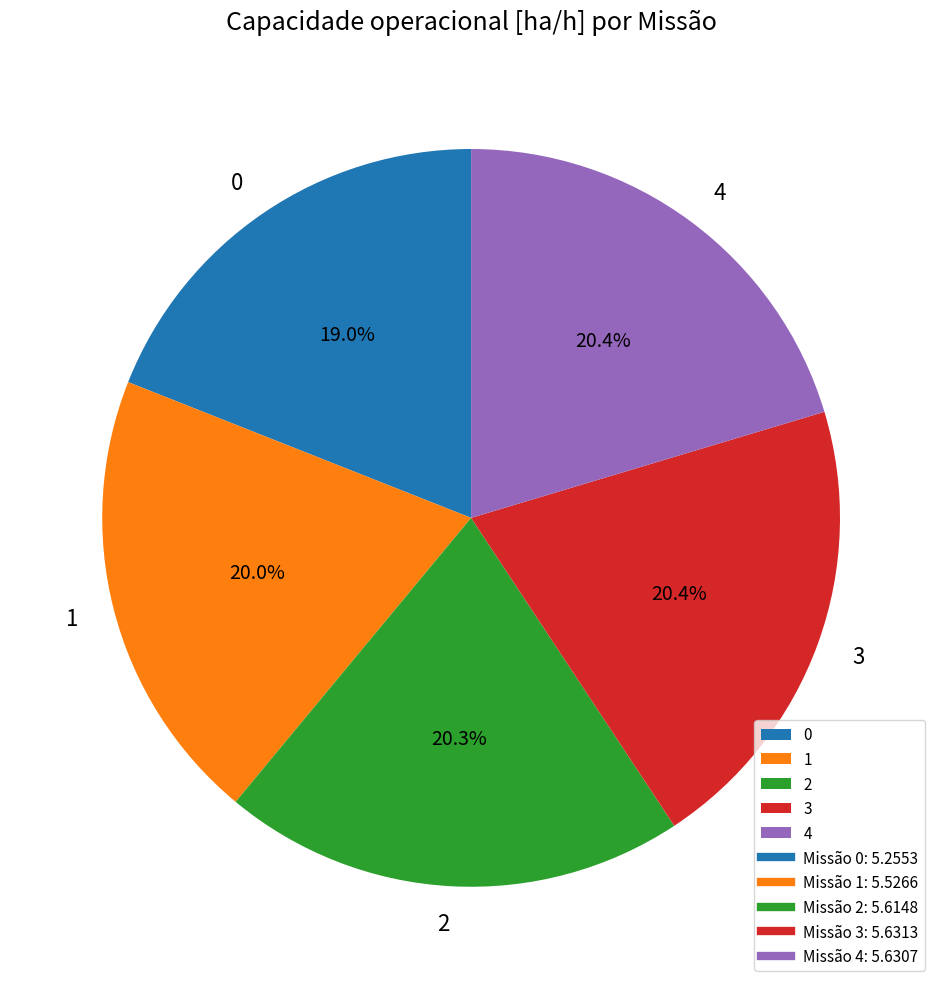

To the nearest percent, what percentage of the pie is 2?

20%